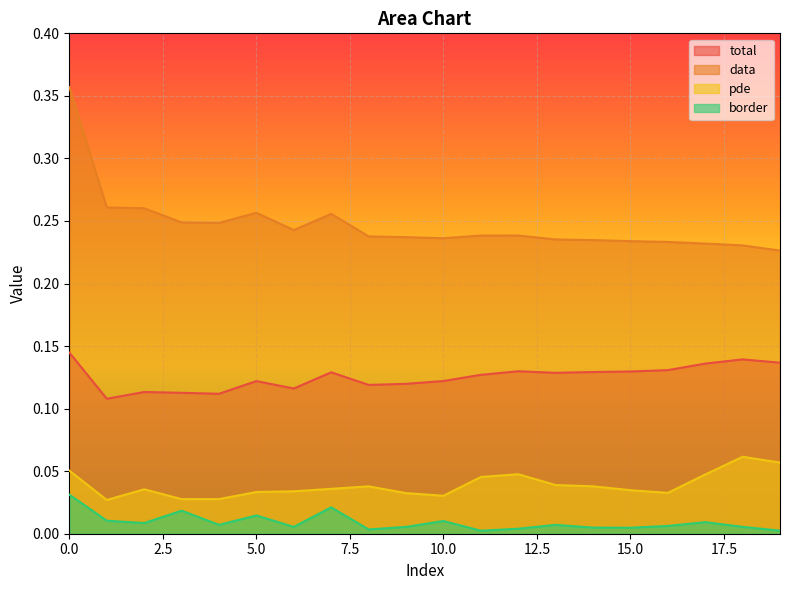

Where is the first local minimum for data?

4